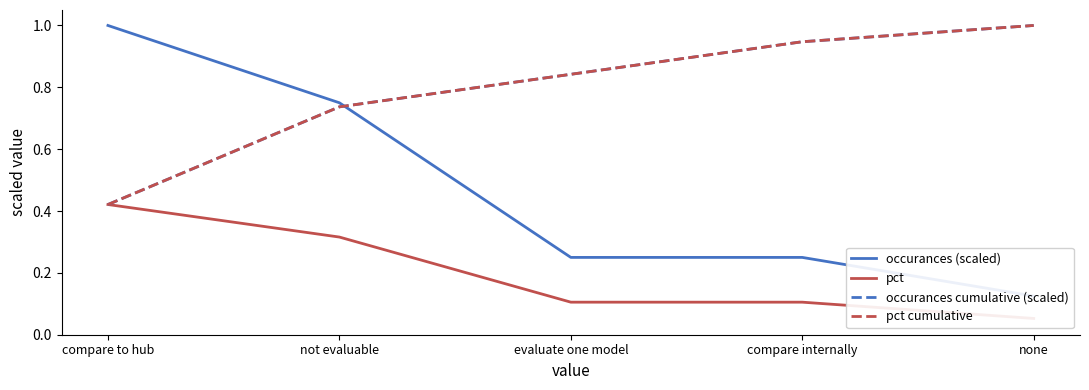

Read the occurances (scaled) value at none.

0.1